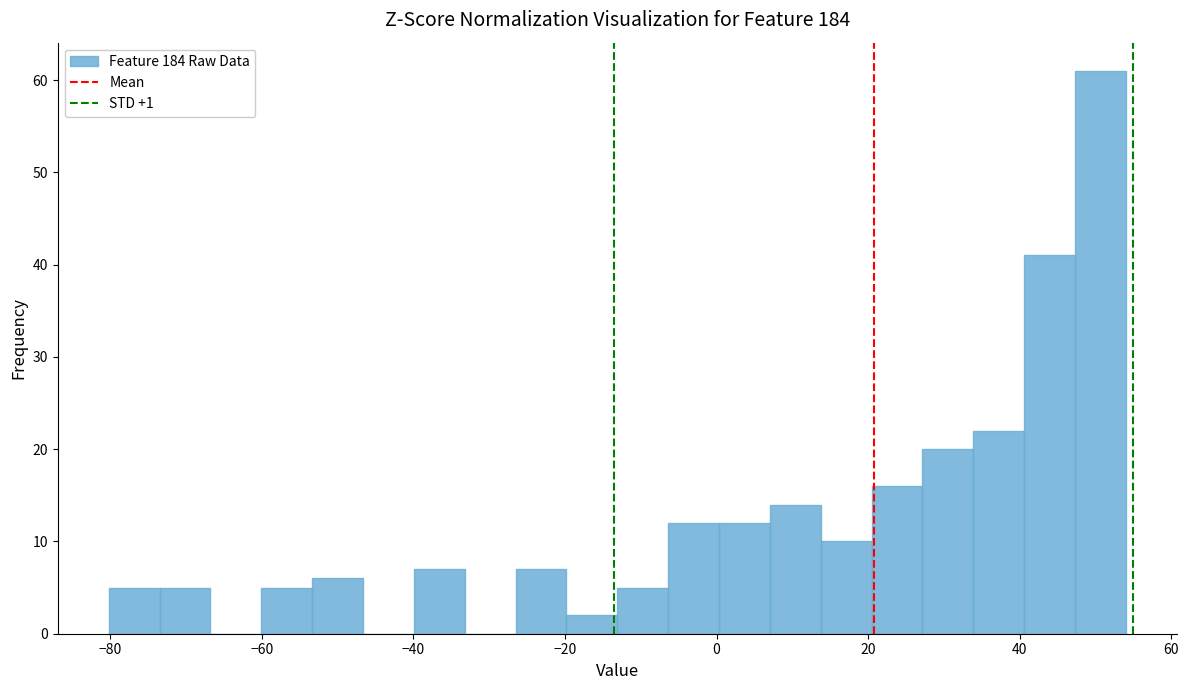

Around what value on the x-axis is the tallest bar? Give the approximate position of its centre, as read against the axis.

50